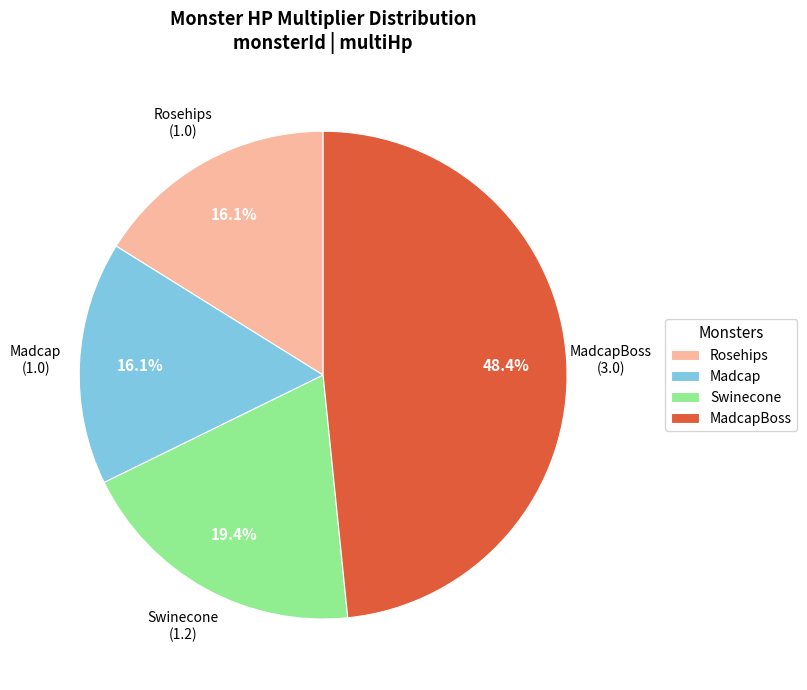

Combined, what portion of the pie is Madcap and Swinecone?

35.5%